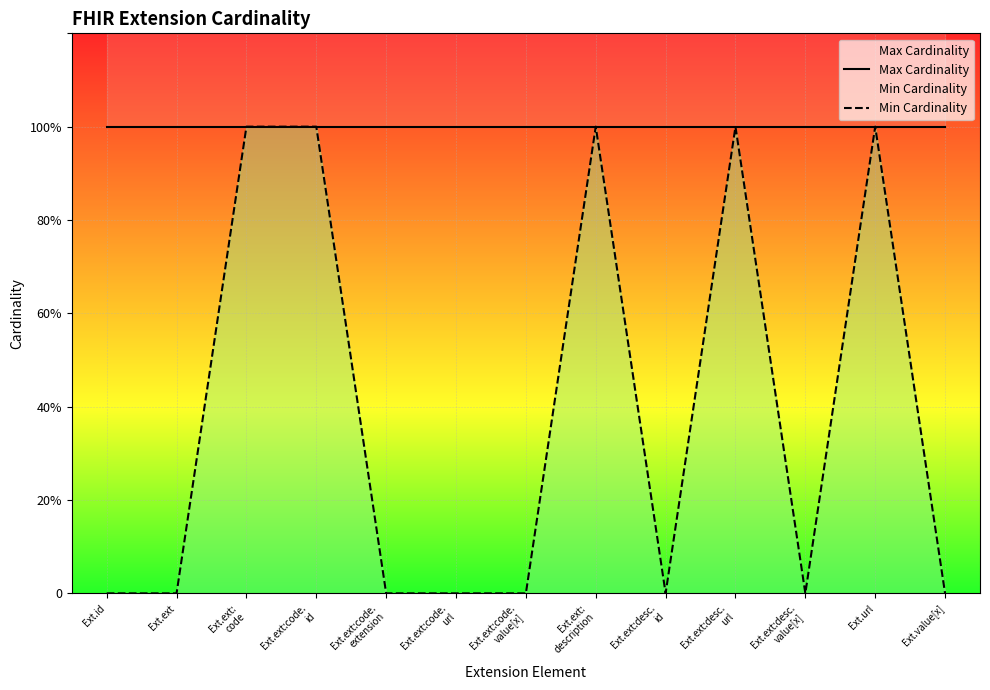

What are all the series names shown in the legend?

Max Cardinality, Min Cardinality